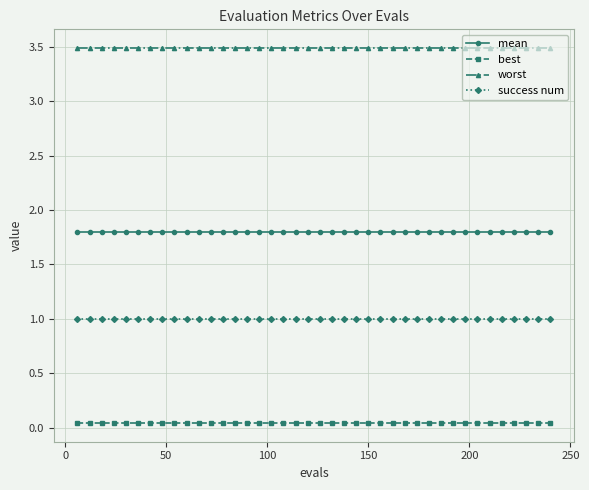

What are all the series names shown in the legend?

mean, best, worst, success num